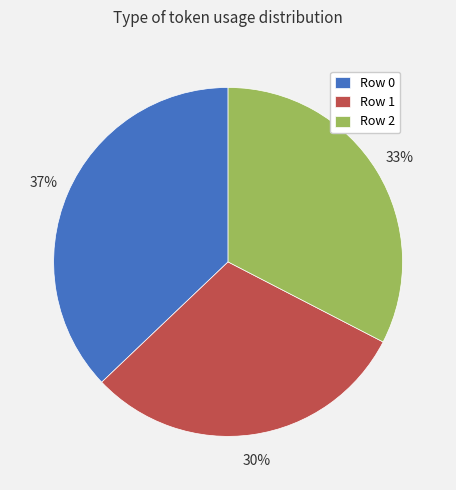

Combined, do Row 1 and Row 0 account for over 50%?

Yes